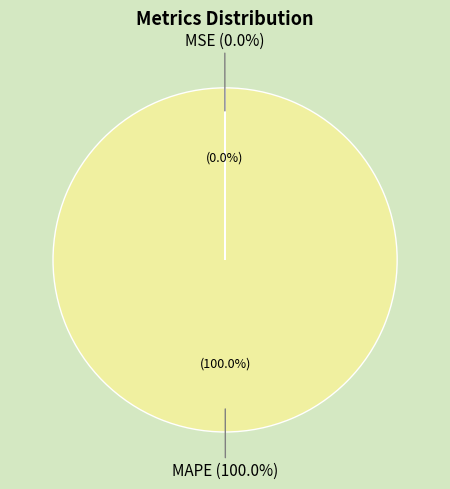

The MAPE slice represents 99% of the pie. True or false?

False